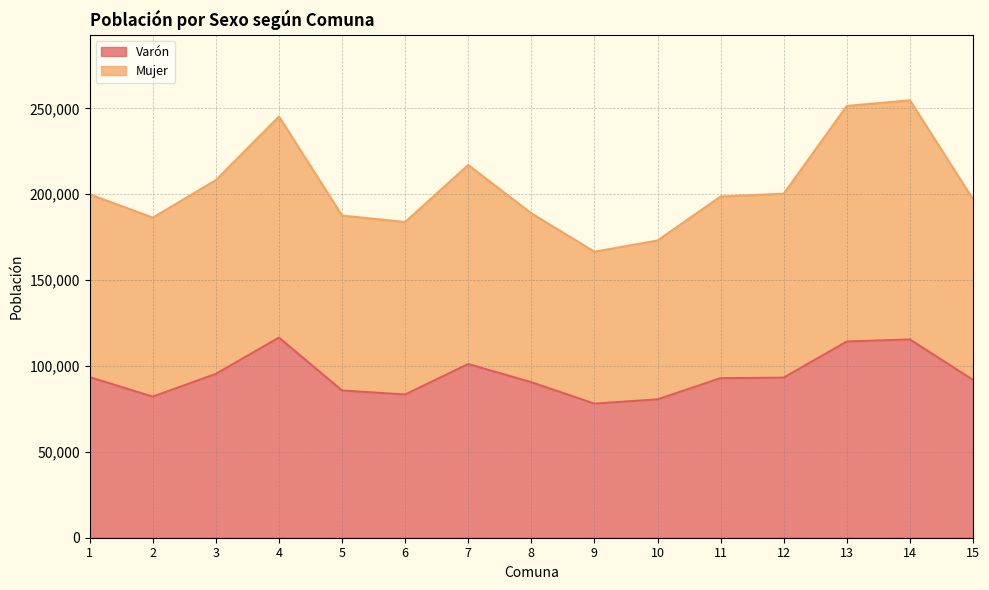

What is the value of the Varón point at the 13th from the left?

114233